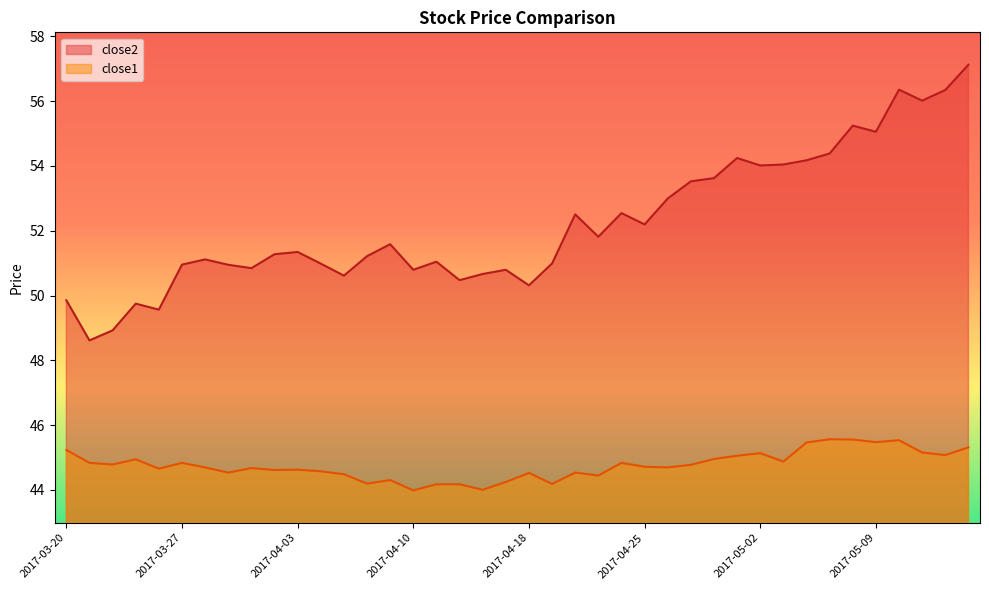

What are all the series names shown in the legend?

close2, close1